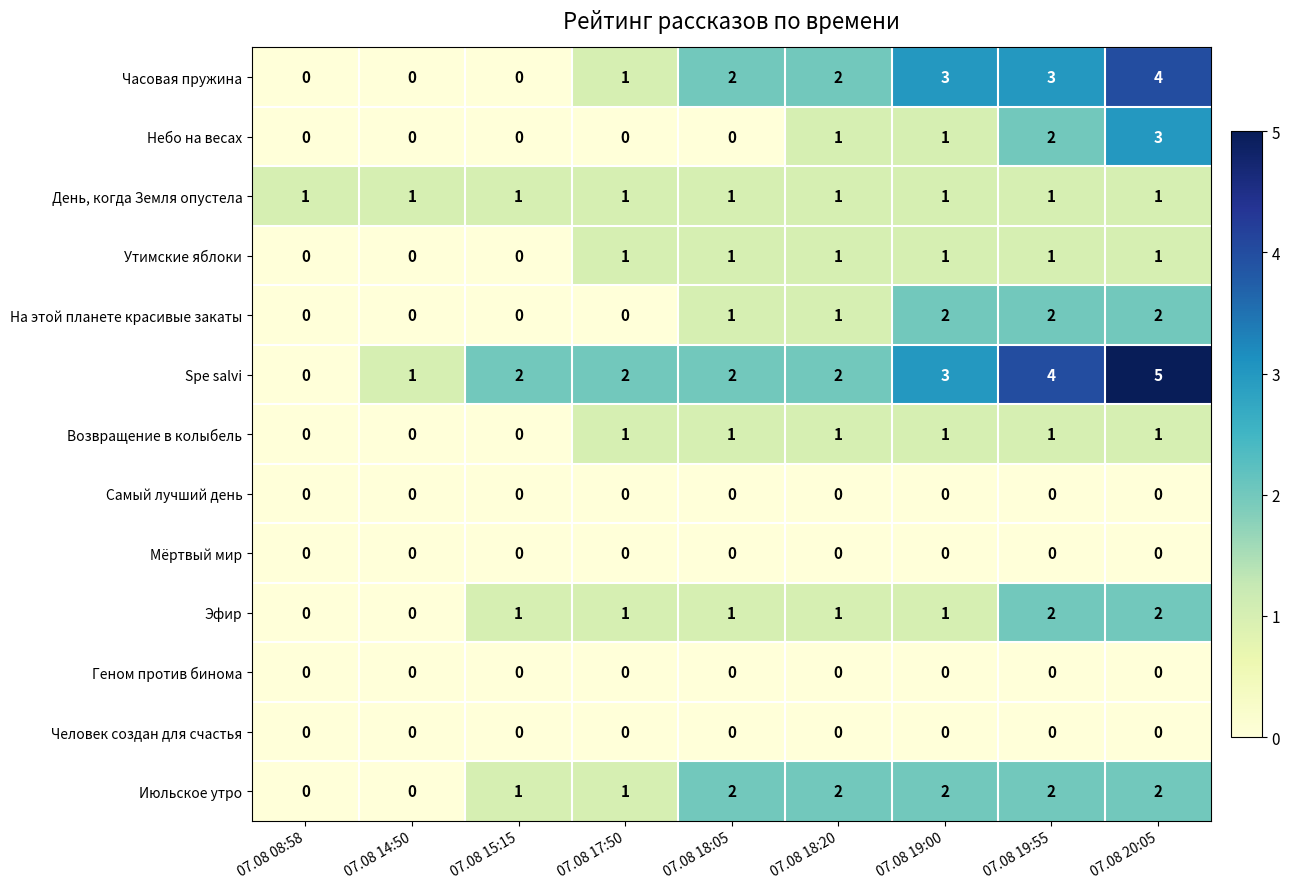

True or false: Spe salvi has a value of 4 at 07.08 19:00.

False